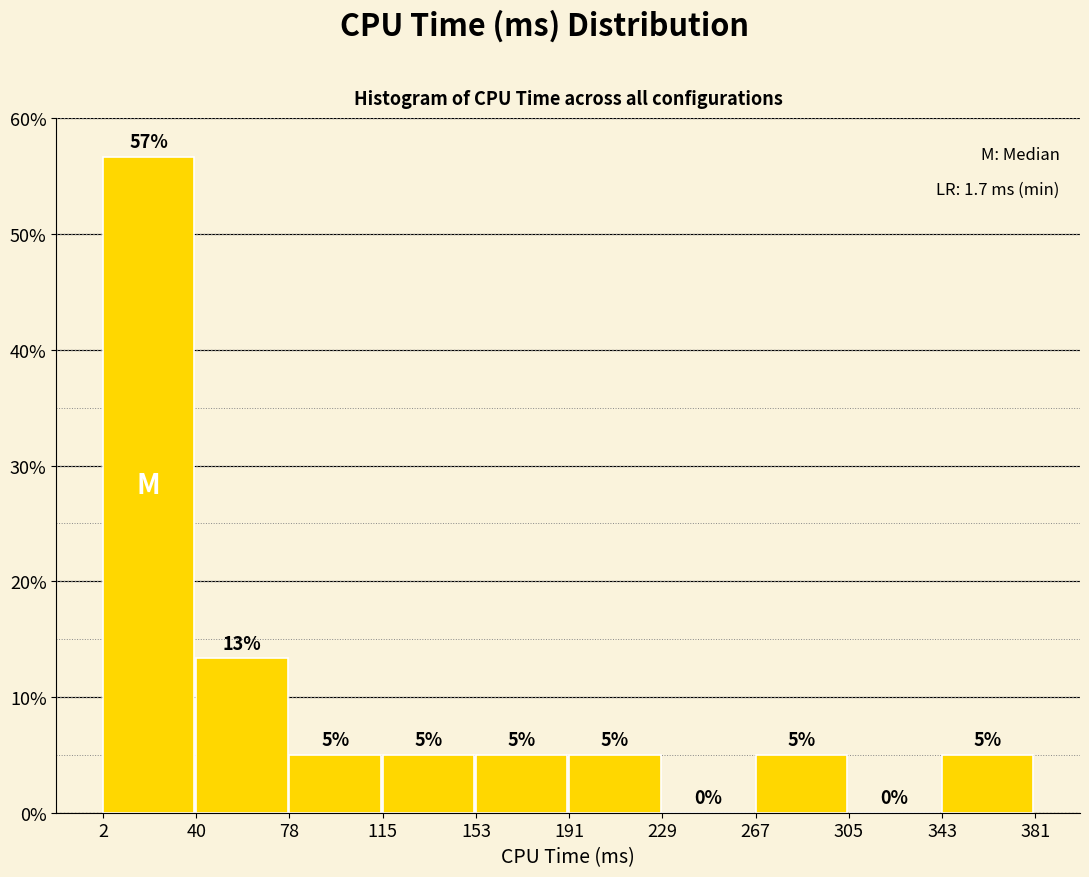

Over which range of the x-axis is the bar tallest?

2 to 40